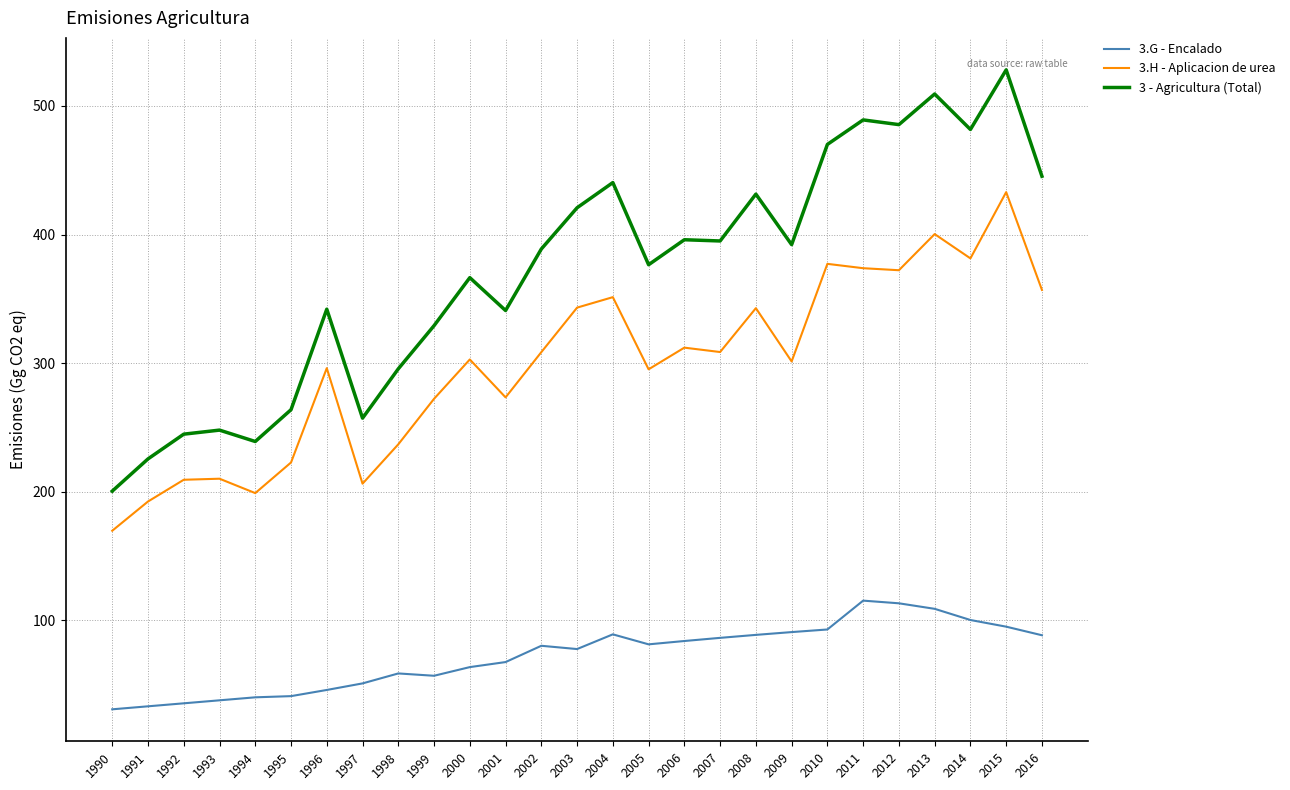

What is the difference between the highest and lowest values at 2005?

295.2